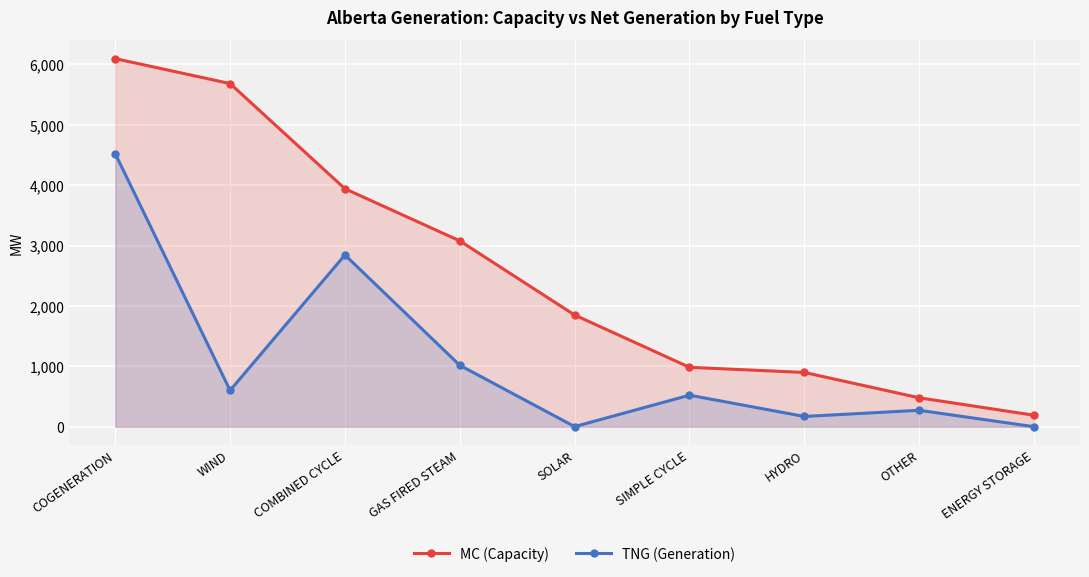

At which label is MC (Capacity) closest to 3143?

GAS FIRED STEAM